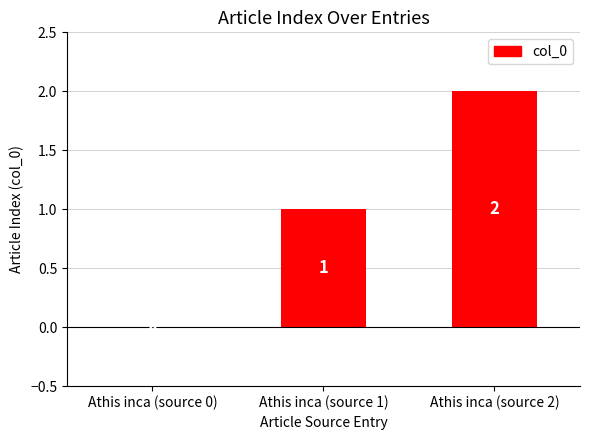

What is the change in value from Athis inca (source 0) to Athis inca (source 1)?

+1